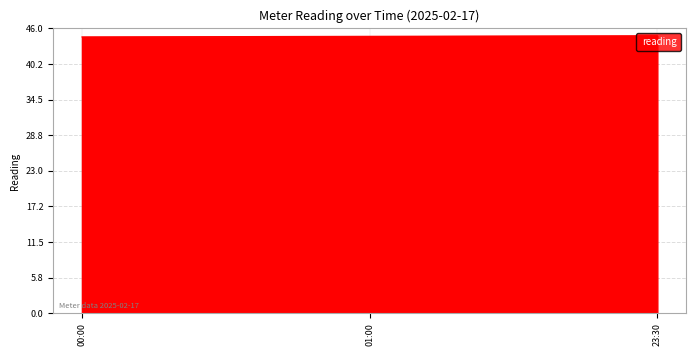

What is the sum of the values at 00:00 and 23:30?

89.5